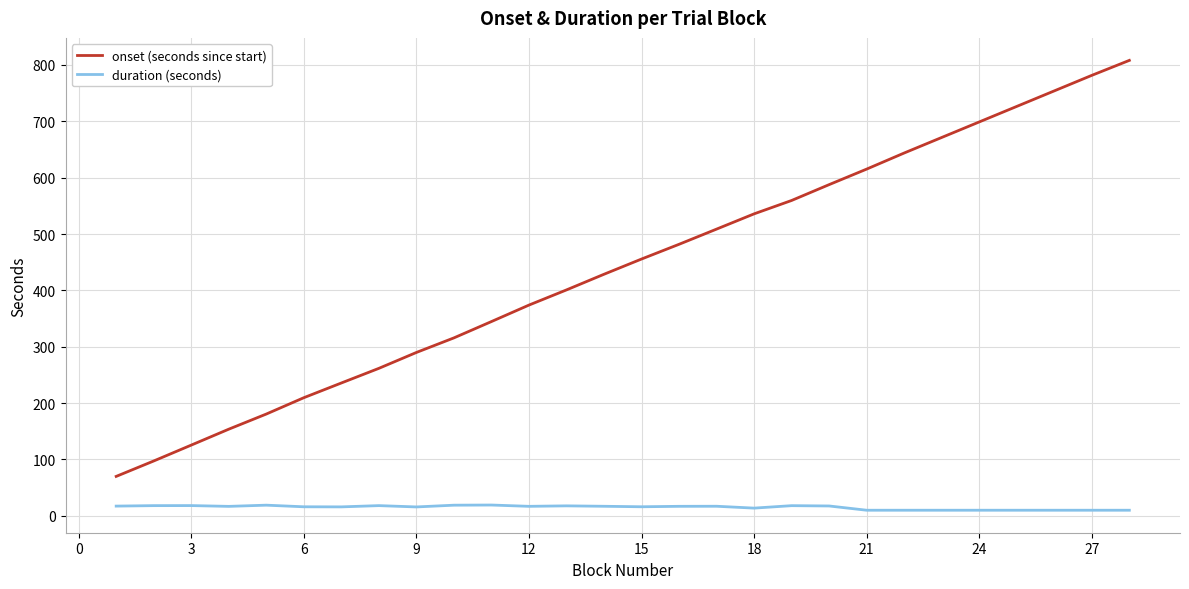

Which series has the largest total across all categories?

onset (seconds since start)